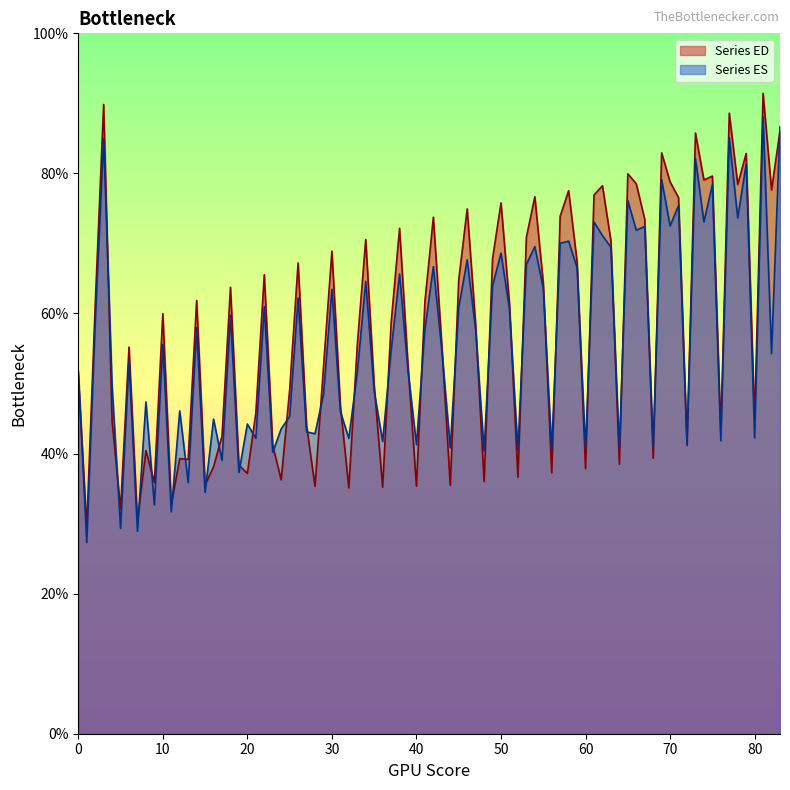

The Series ES series shows 72.5 at 70. True or false?

True